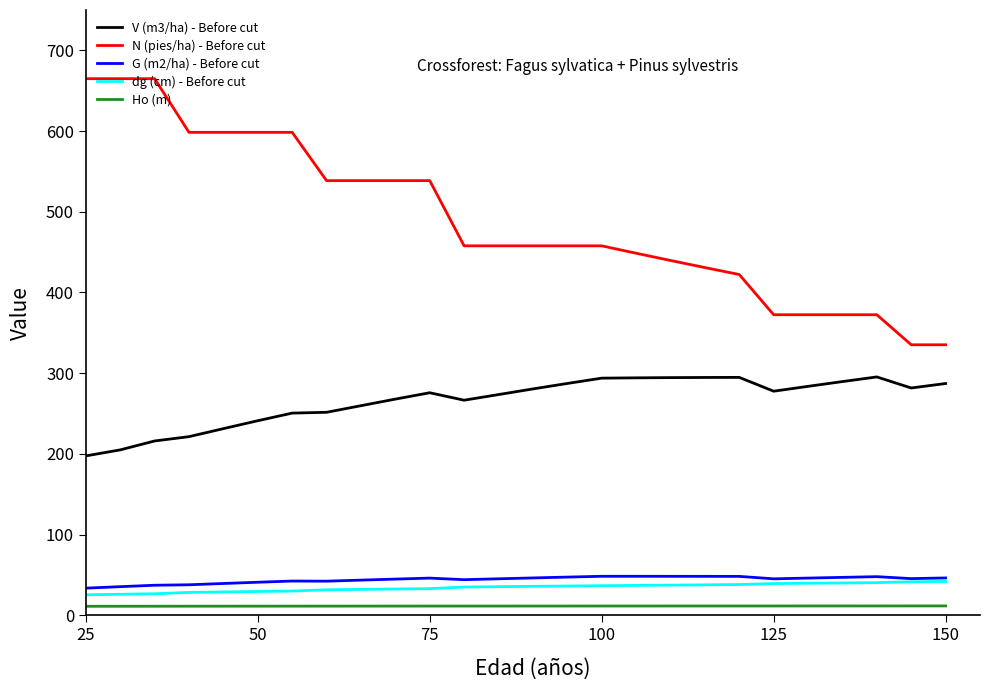

True or false: Ho (m) and V (m3/ha) - Before cut intersect in this chart.

False